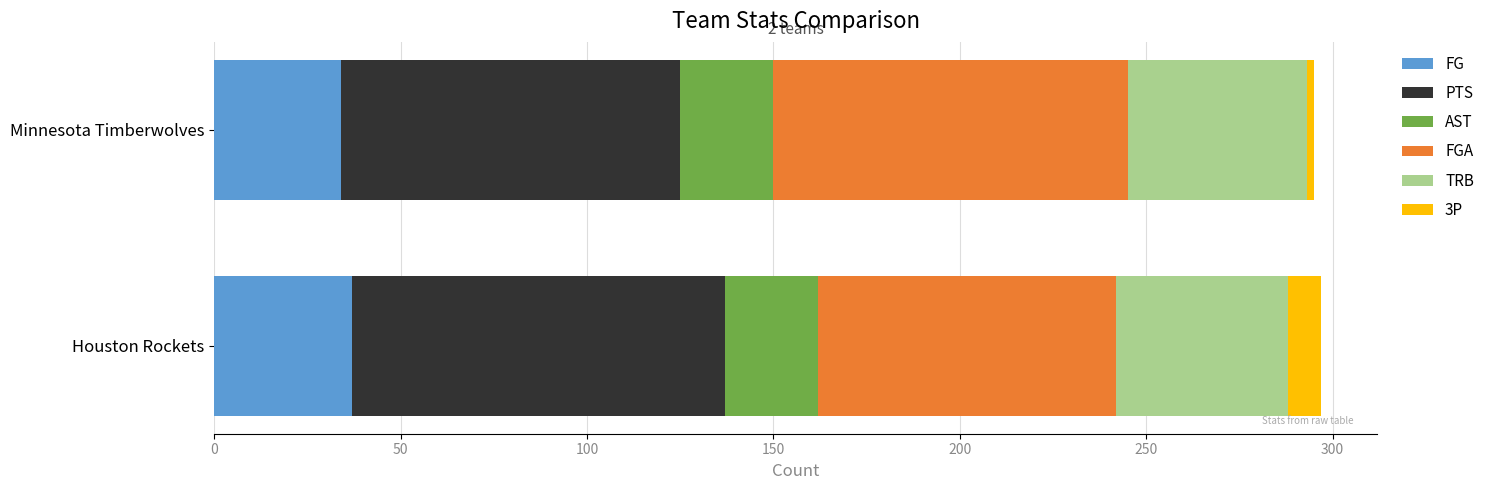

What is the lowest value of the FG series?

34